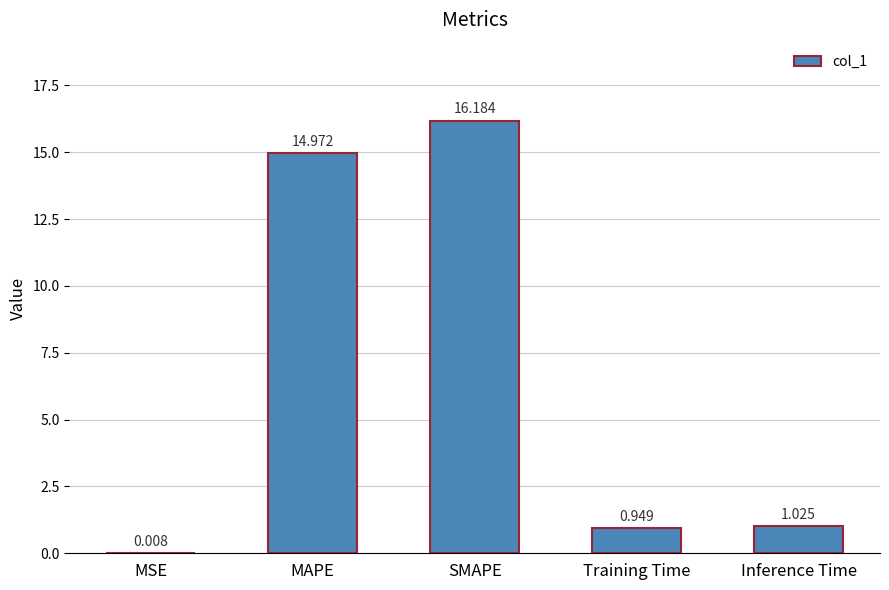

Where is the data nearest to the value 8?

MAPE